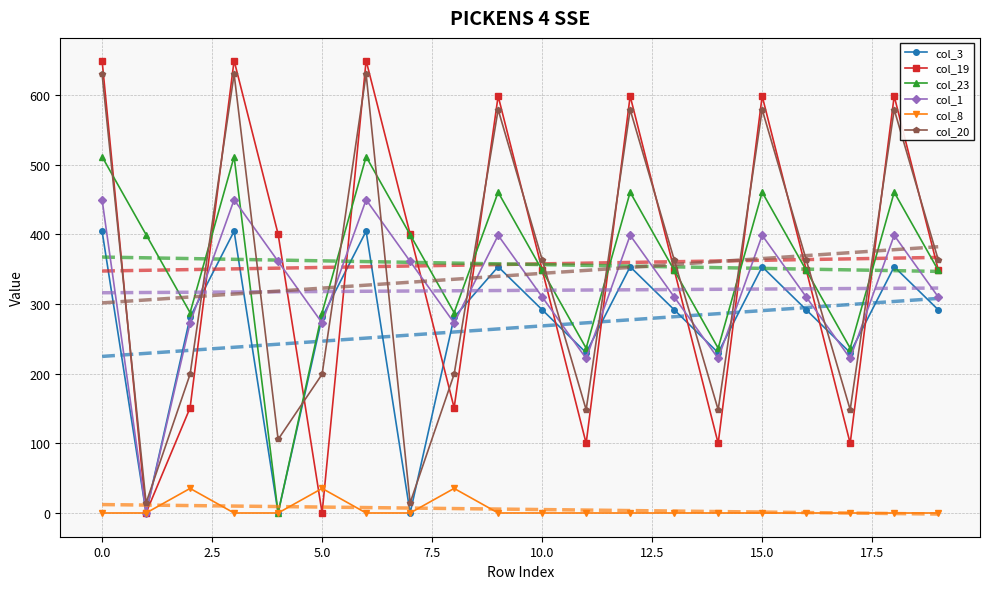

True or false: col_19 has more than 1 interior local peaks.

True